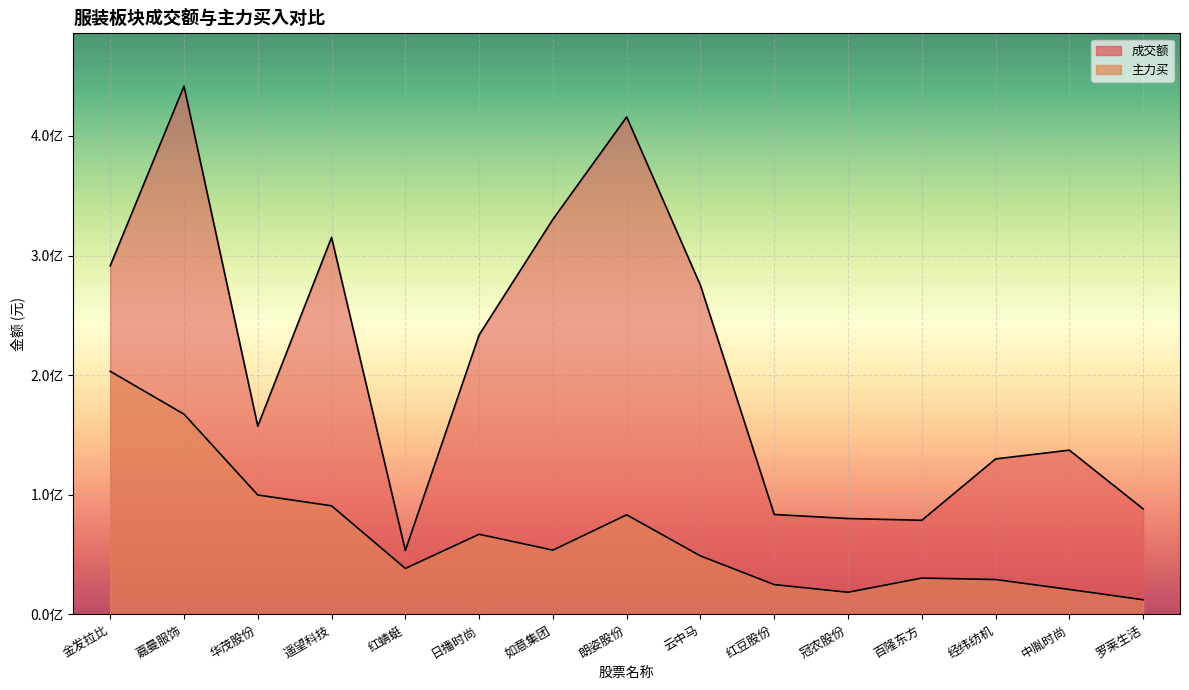

True or false: 成交额 has a value of 415813557 at 朗姿股份.

True